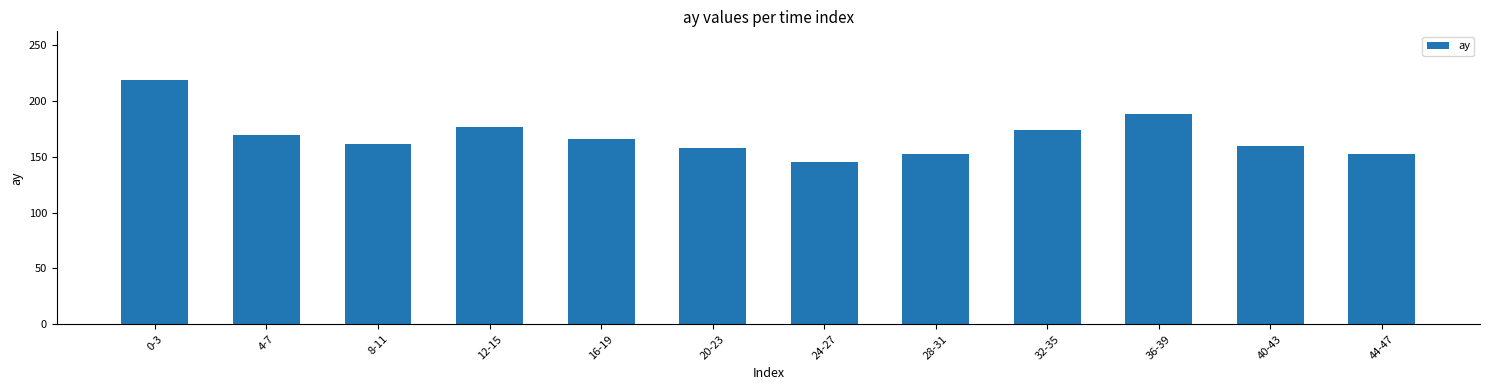

What is the change in value from 8-11 to 36-39?

+26.5